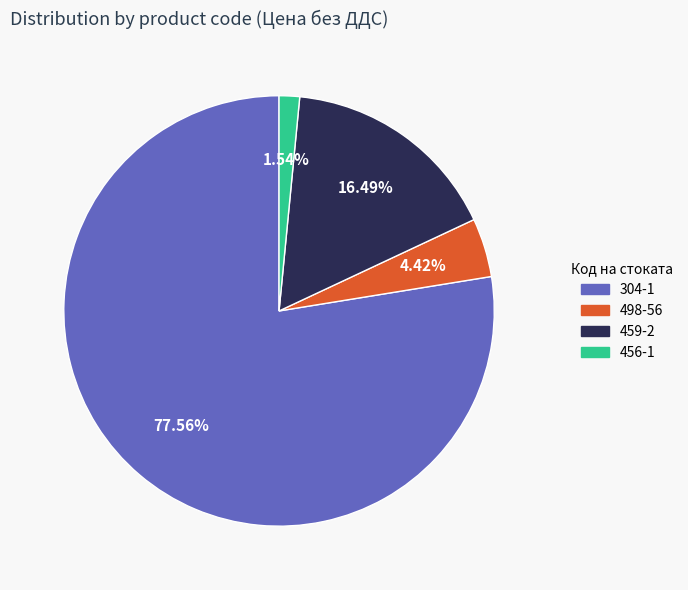

To the nearest percent, what percentage of the pie is 304-1?

78%